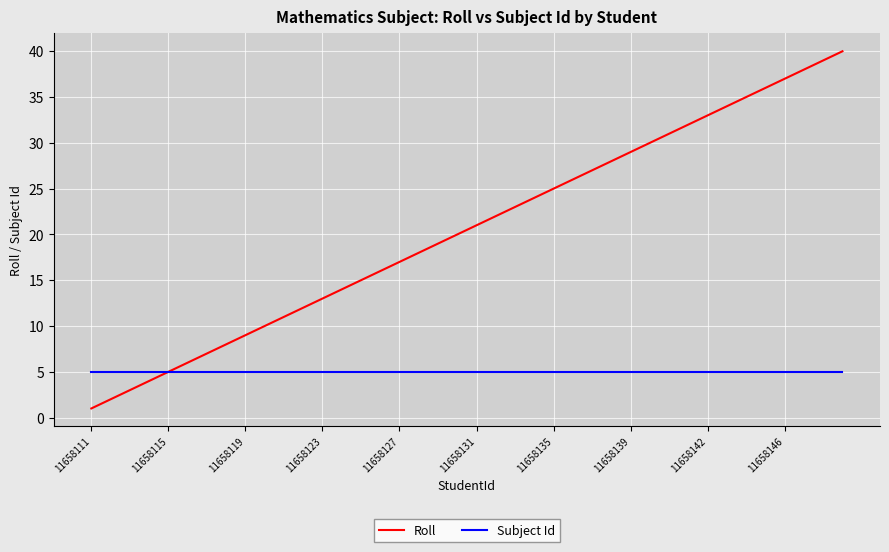

What is the minimum value shown in the chart?

1